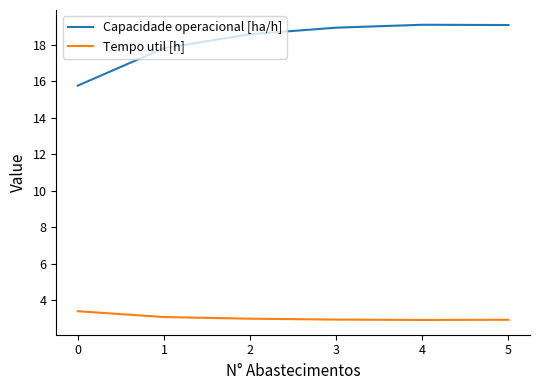

At 4, list the series in order from largest to smallest.

Capacidade operacional [ha/h], Tempo util [h]